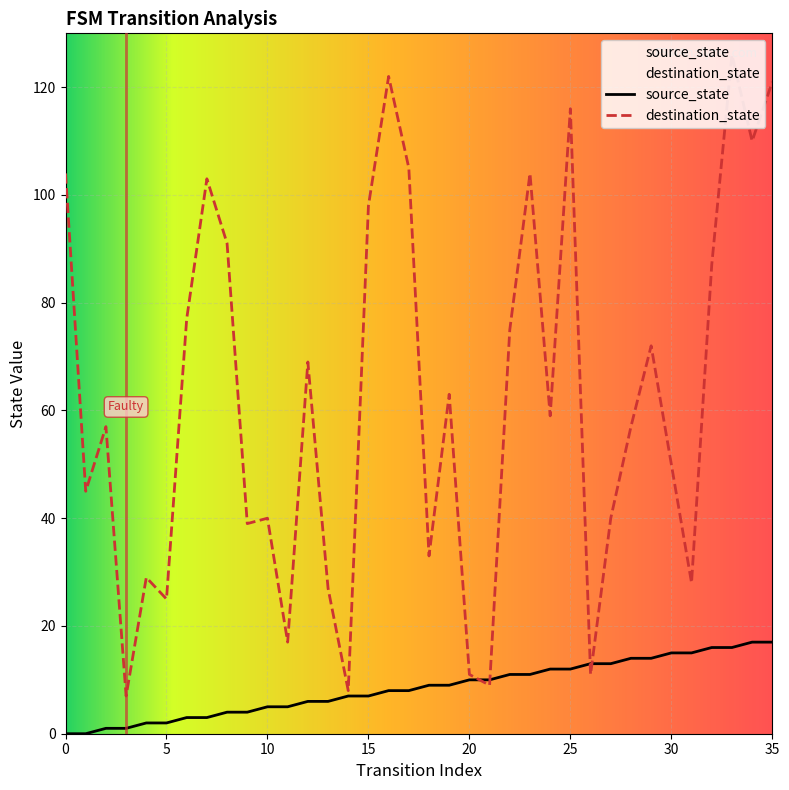

Does the chart display data point markers on the line(s)?

No